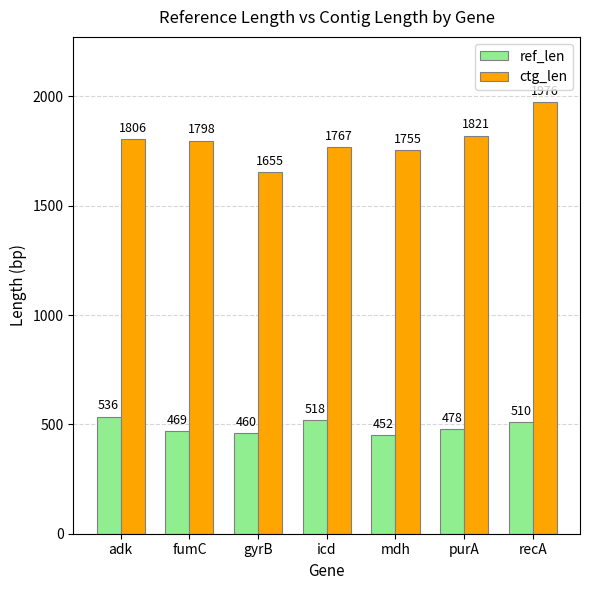

Which series has the largest total across all categories?

ctg_len